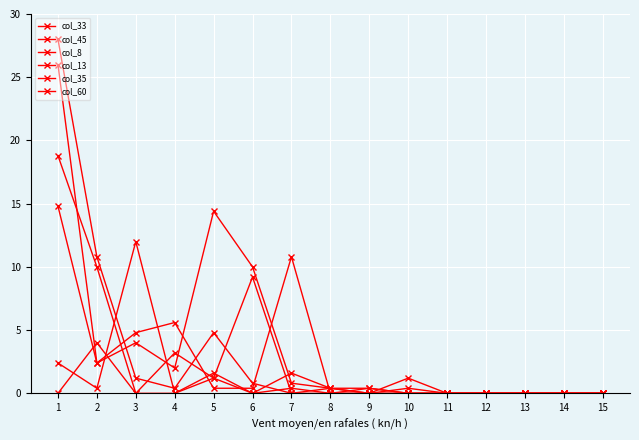

Reading right to left, transcribe all the data shown in this chart.

col_33: 0.0	0.0	0.0	0.0	0.0	0.4	0.0	0.4	0.8	10.0	14.4	2.0	4.0	2.4	26.0
col_45: 0.0	0.0	0.0	0.0	0.0	0.0	0.0	0.0	10.8	0.4	0.4	5.6	4.8	2.4	14.8
col_8: 0.0	0.0	0.0	0.0	0.0	0.0	0.4	0.4	0.0	9.2	1.2	0.0	0.0	10.0	18.8
col_13: 0.0	0.0	0.0	0.0	0.0	0.0	0.4	0.0	0.4	0.0	1.2	3.2	0.0	4.0	0.0
col_35: 0.0	0.0	0.0	0.0	0.0	0.0	0.0	0.0	0.0	0.8	4.8	0.4	1.2	10.8	28.0
col_60: 0.0	0.0	0.0	0.0	0.0	1.2	0.0	0.4	1.6	0.0	1.6	0.0	12.0	0.4	2.4